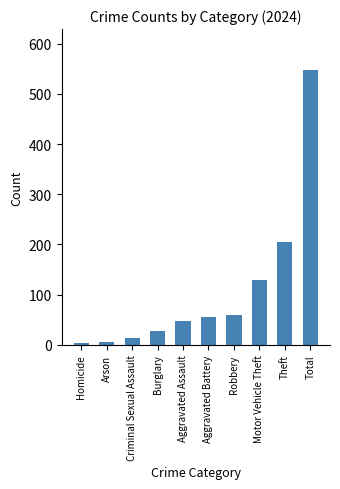

The value at Total is 547. True or false?

True